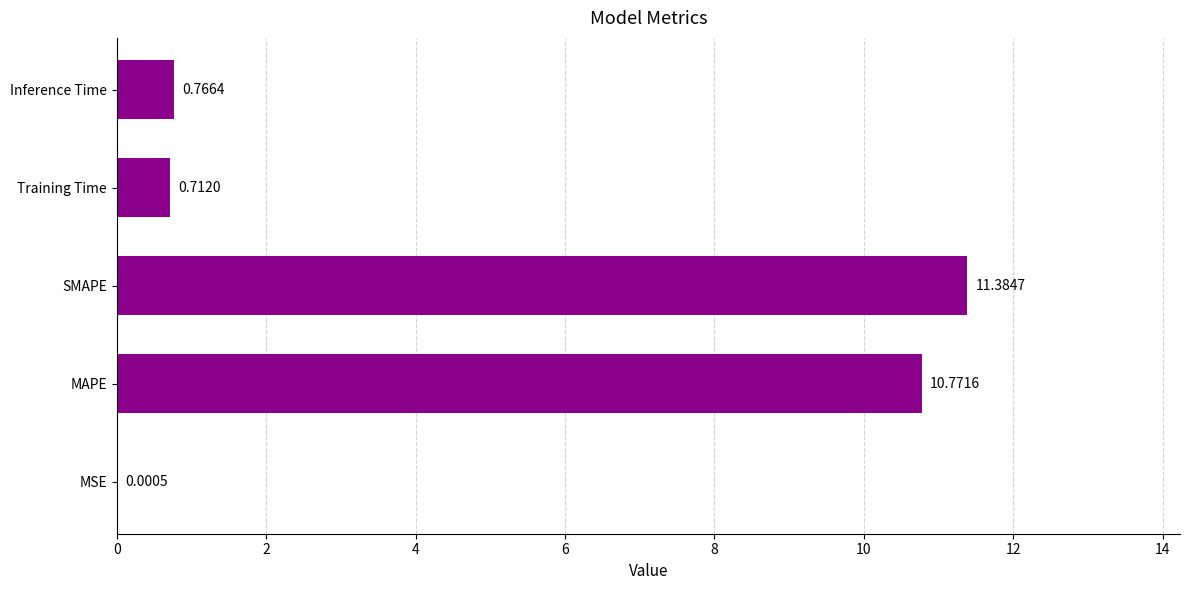

How many distinct data groups are displayed?

1